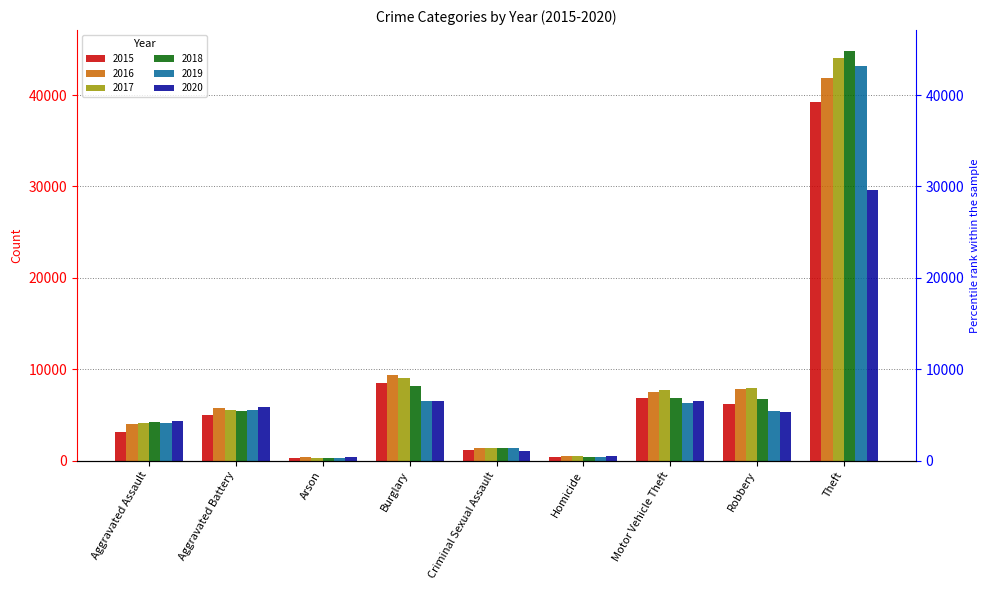

Which has a higher value, Robbery or Arson?

Robbery